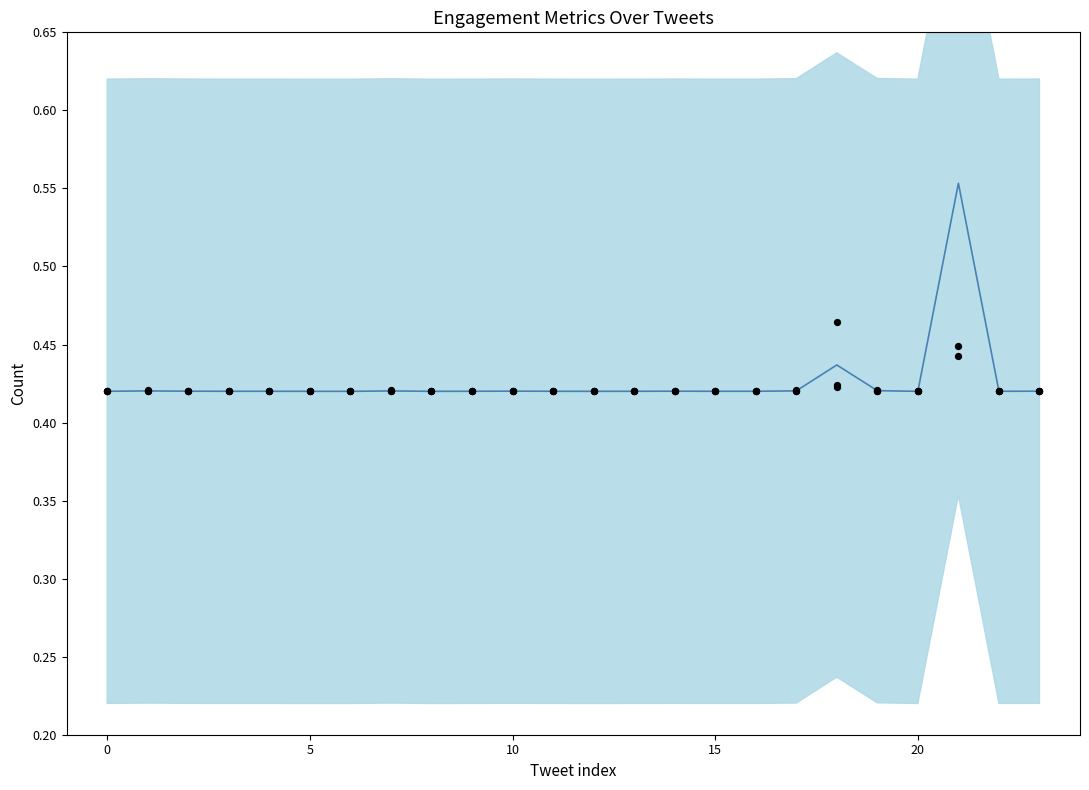

At which category is the sum across all series the highest?

21